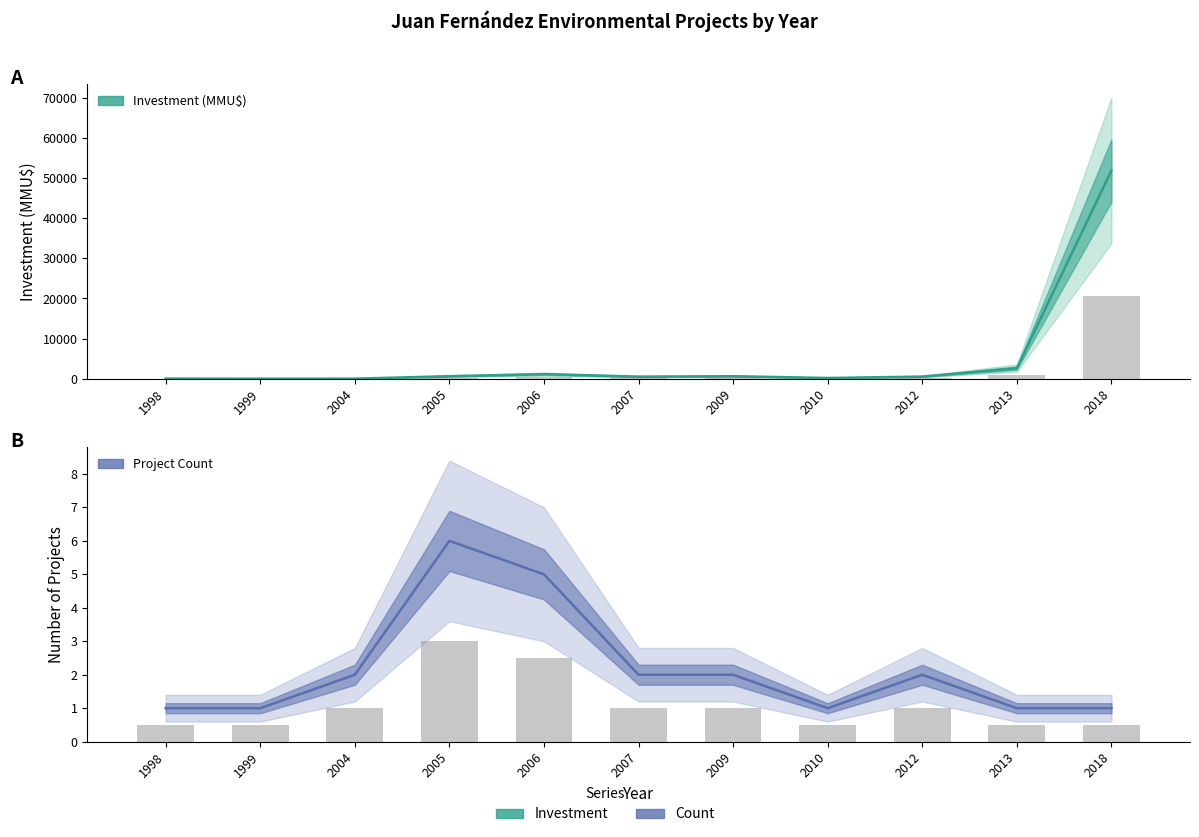

How many values in the Project Count series are below 2?

5